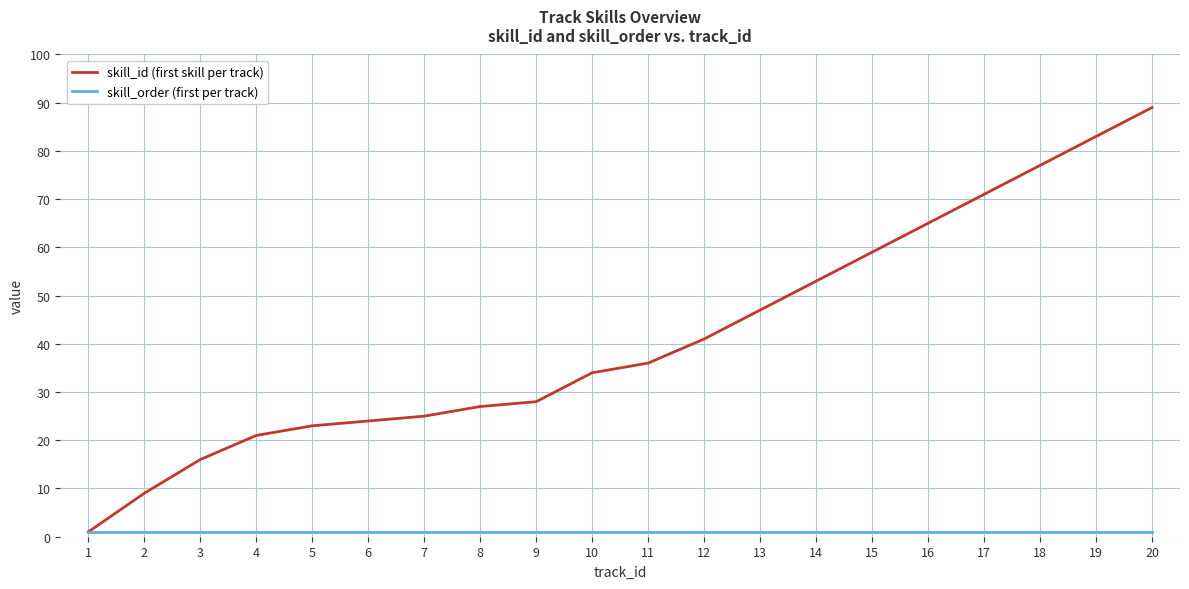

True or false: skill_id (first skill per track) has more than 0 points higher than both neighbors.

False